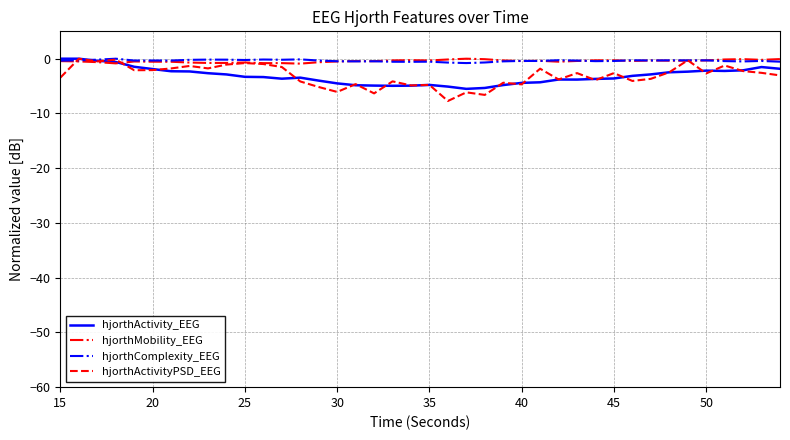

Which series has the largest range (max minus min)?

hjorthActivityPSD_EEG